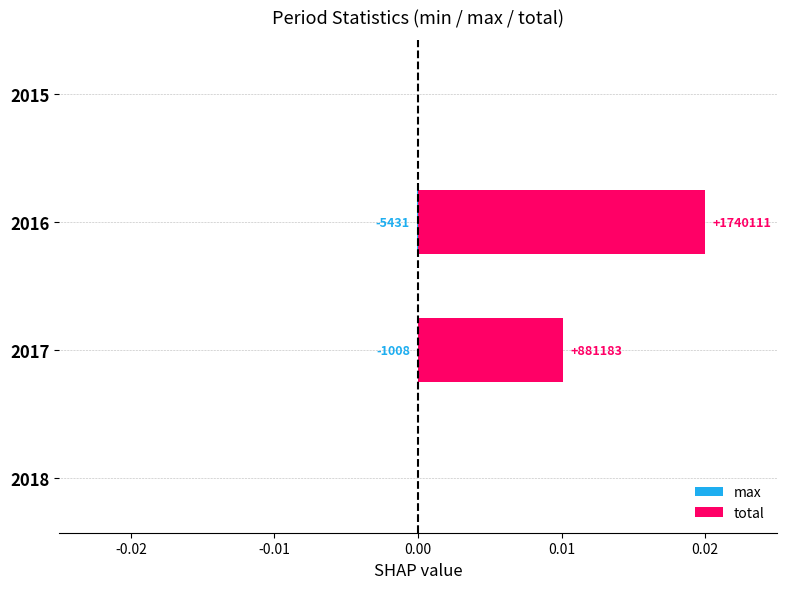

Which series has the widest spread of values?

total